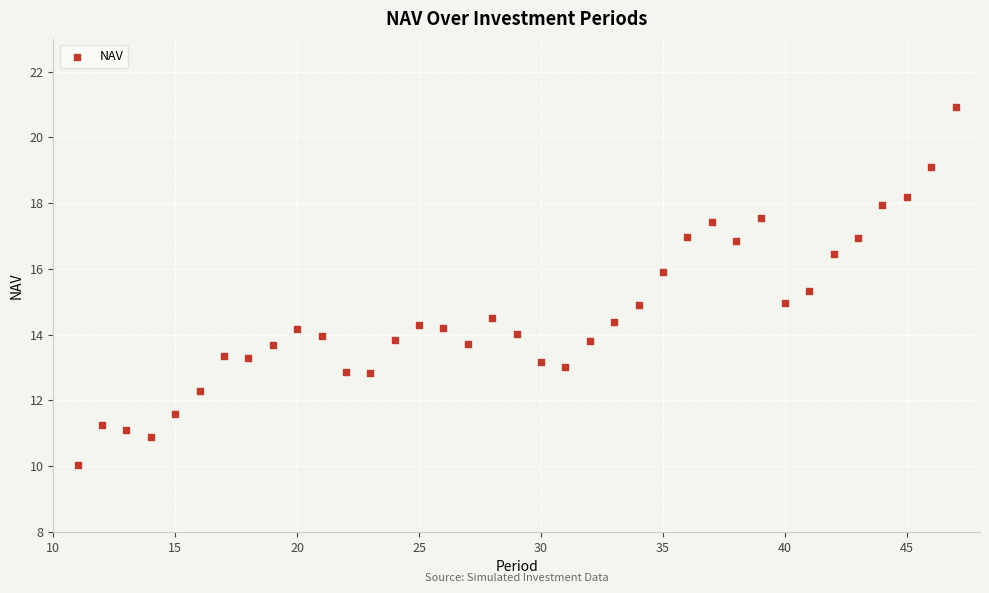

What is the range of Y values (max minus min)?

10.9